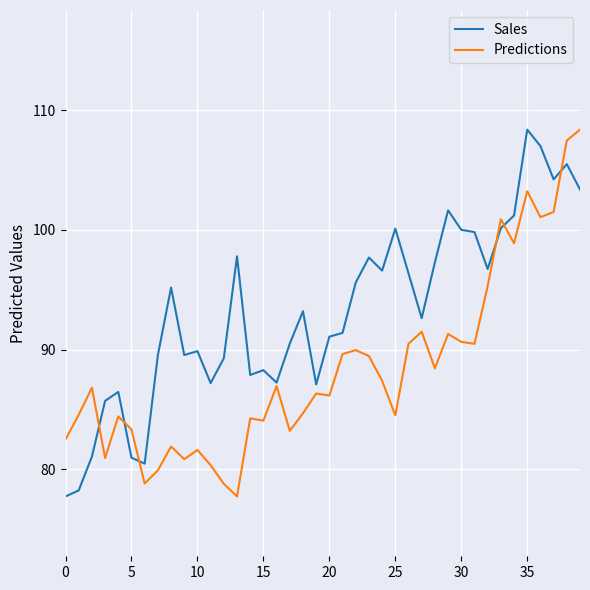

Rank the series by their average value, from highest to lowest.

Sales, Predictions